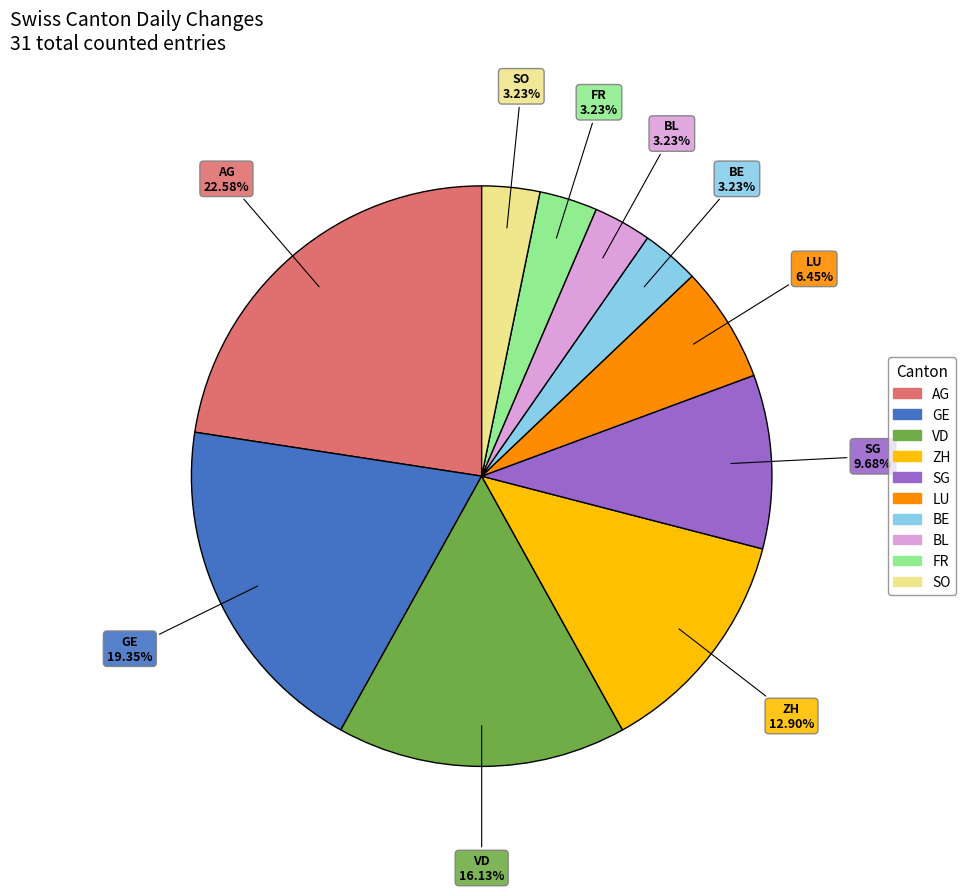

Between GE and AG, which is larger?

AG